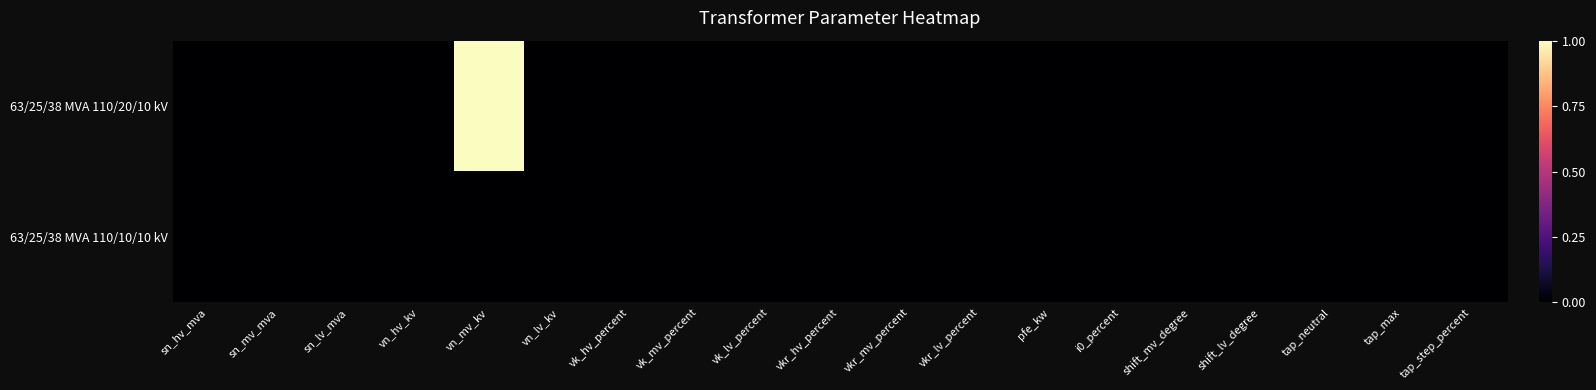

How many categories are shown in the chart?

19